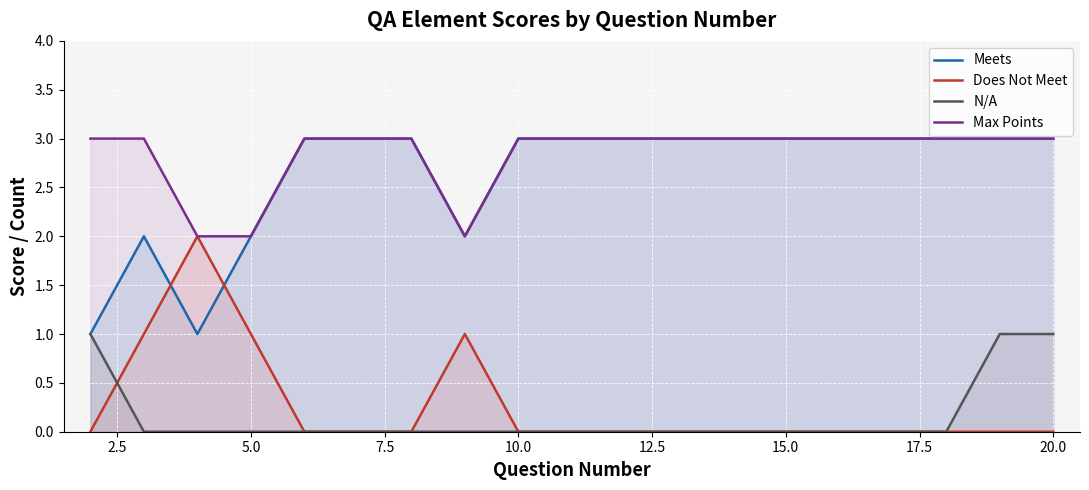

What are all the series names shown in the legend?

Meets, Does Not Meet, N/A, Max Points